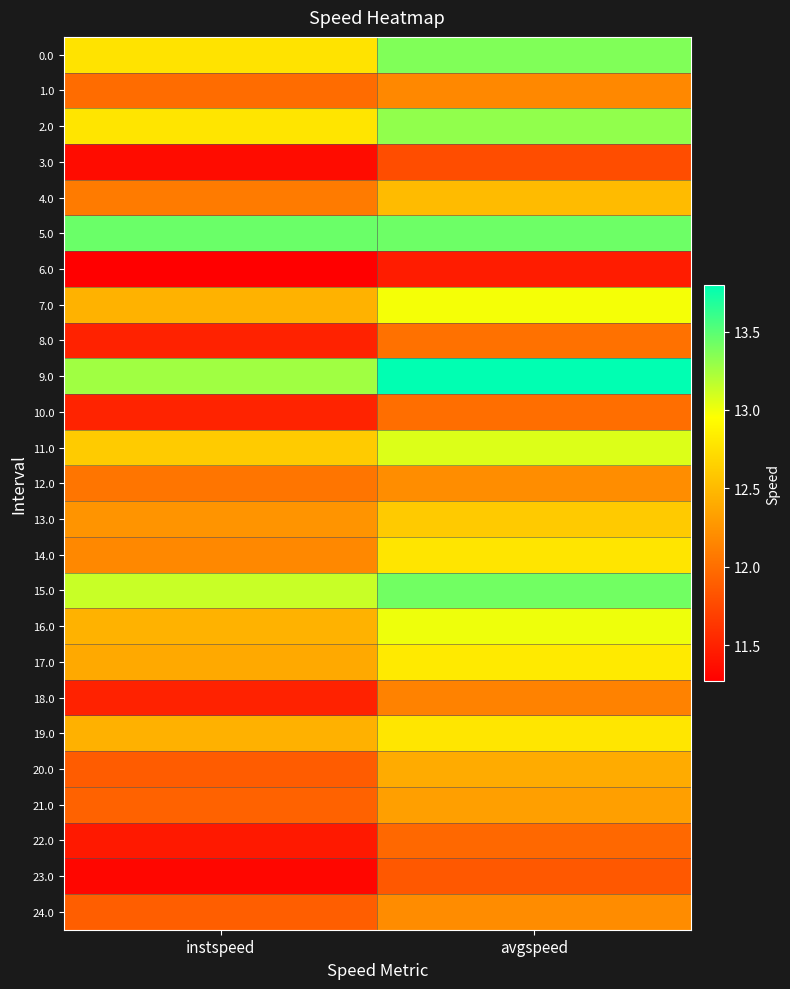

What is the total value across all series at instspeed?

303.9